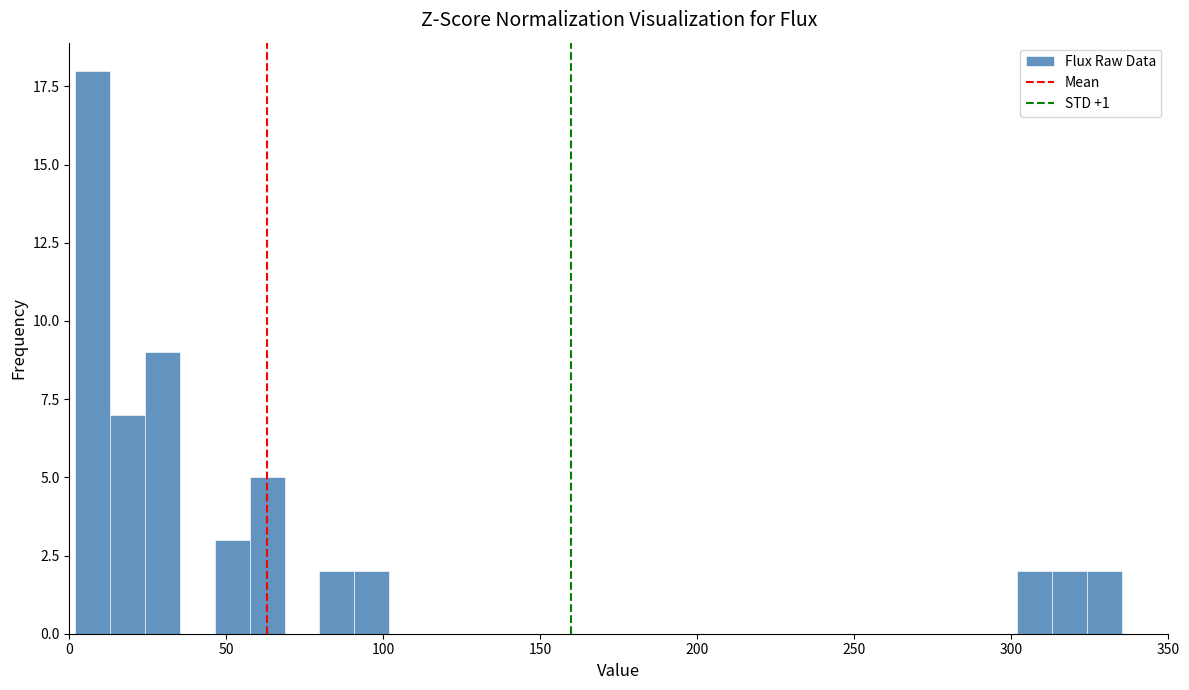

Around what value on the x-axis is the tallest bar? Give the approximate position of its centre, as read against the axis.

5